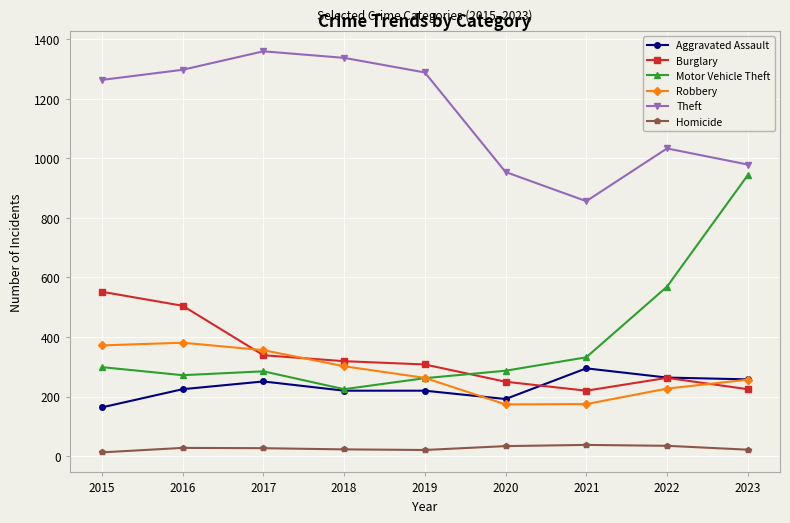

Which series changed the most between 2015 and 2020?

Theft